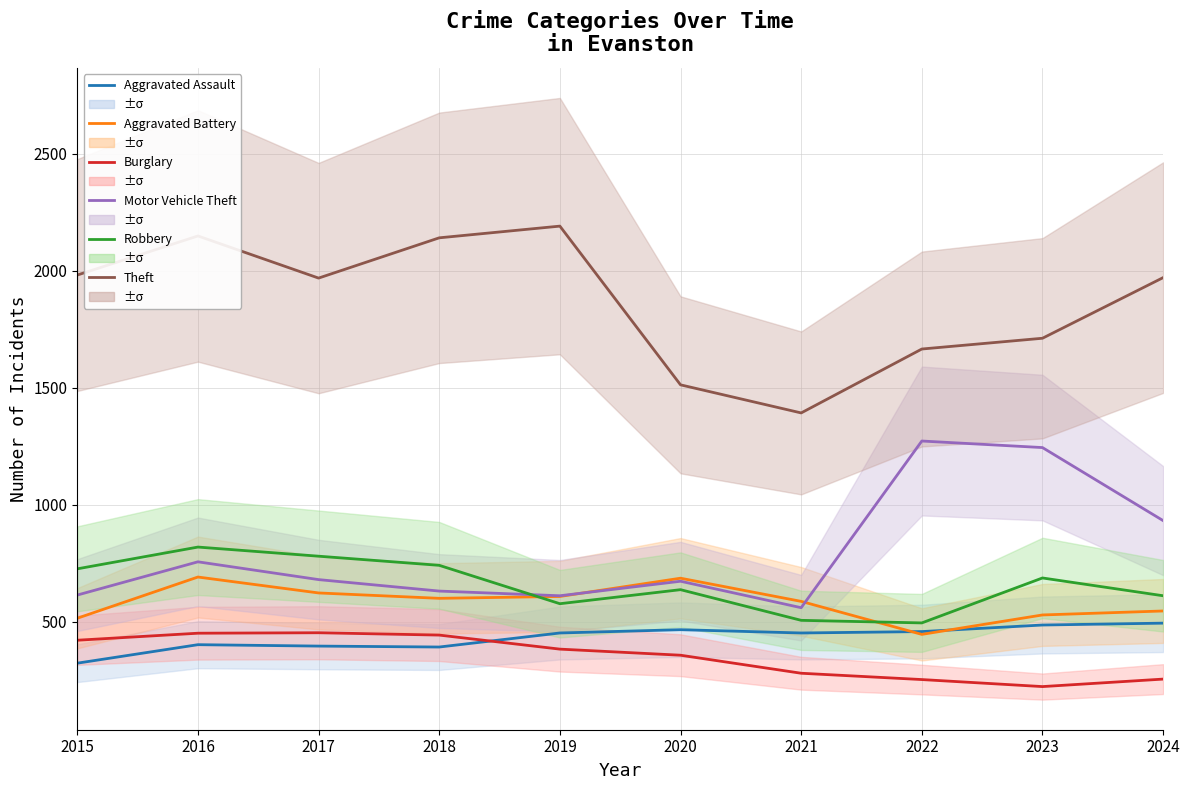

What is the value of the Aggravated Assault point at the 6th from the left?

466